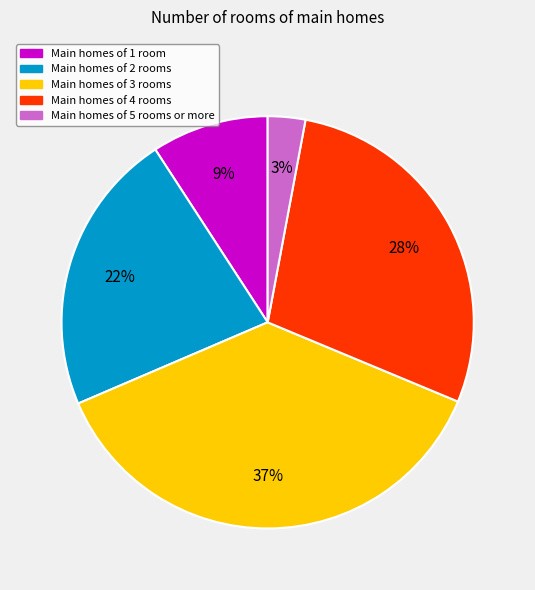

To the nearest percent, what is the difference between the largest and smallest slice percentages?

34%